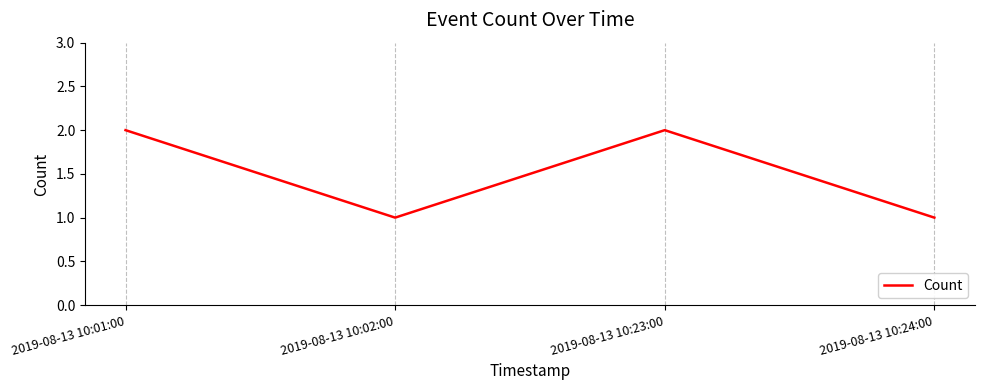

The value at 2019-08-13 10:02:00 is 2. True or false?

False